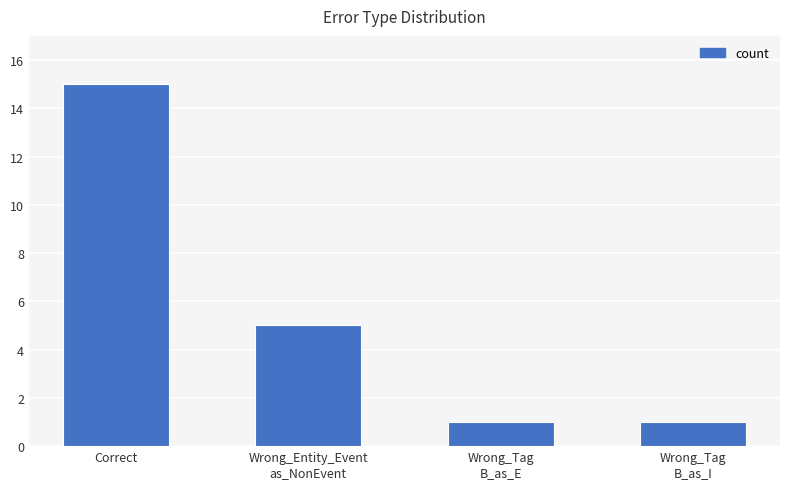

What is the greatest value displayed?

15